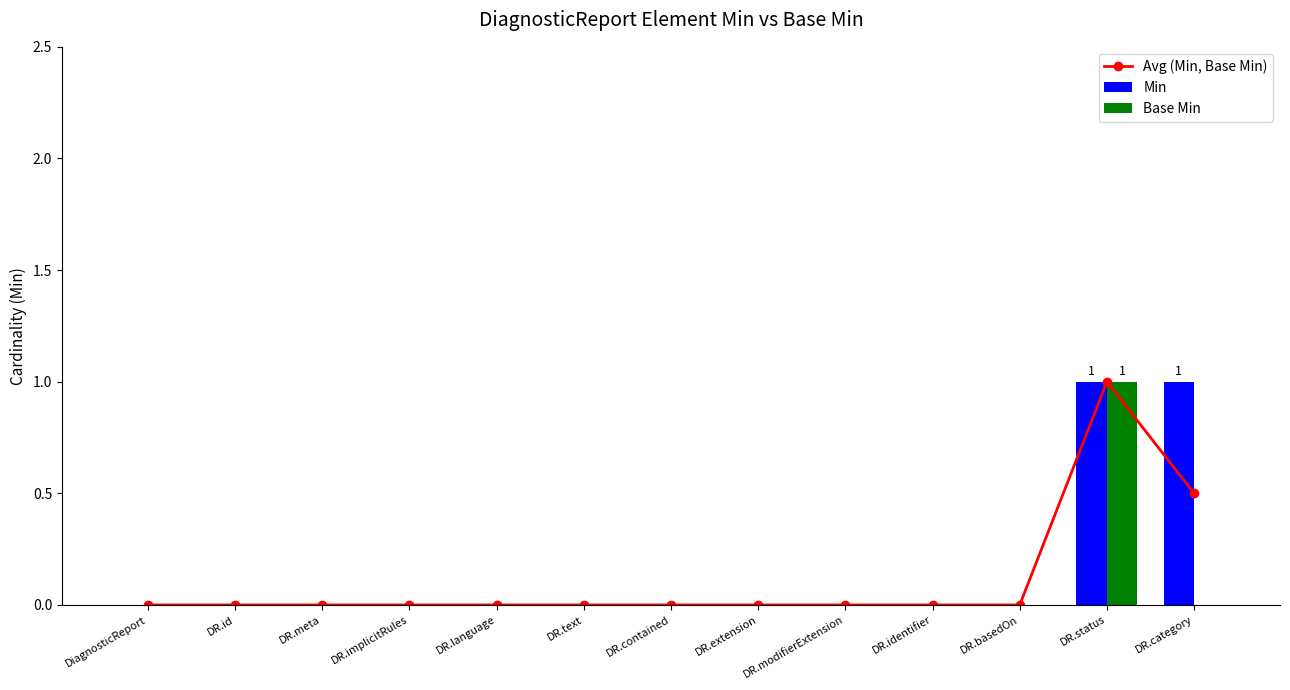

What position from the left is DR.extension?

8